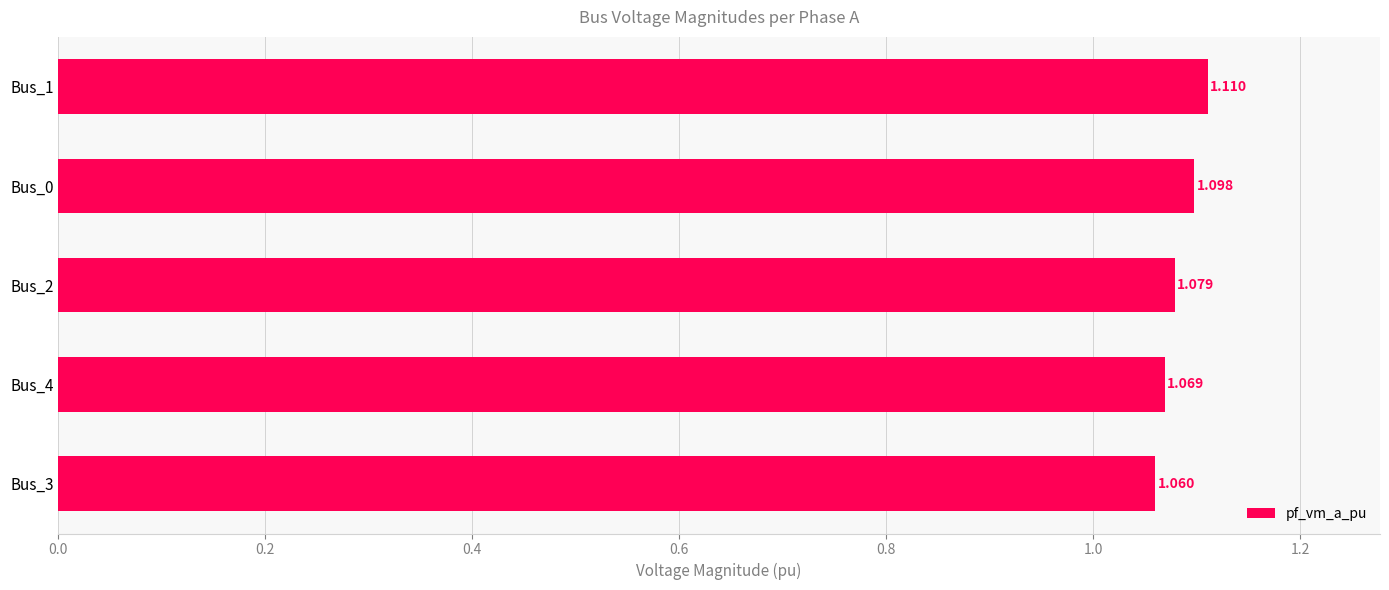

Rank the categories by value from highest to lowest.

Bus_1, Bus_0, Bus_2, Bus_4, Bus_3